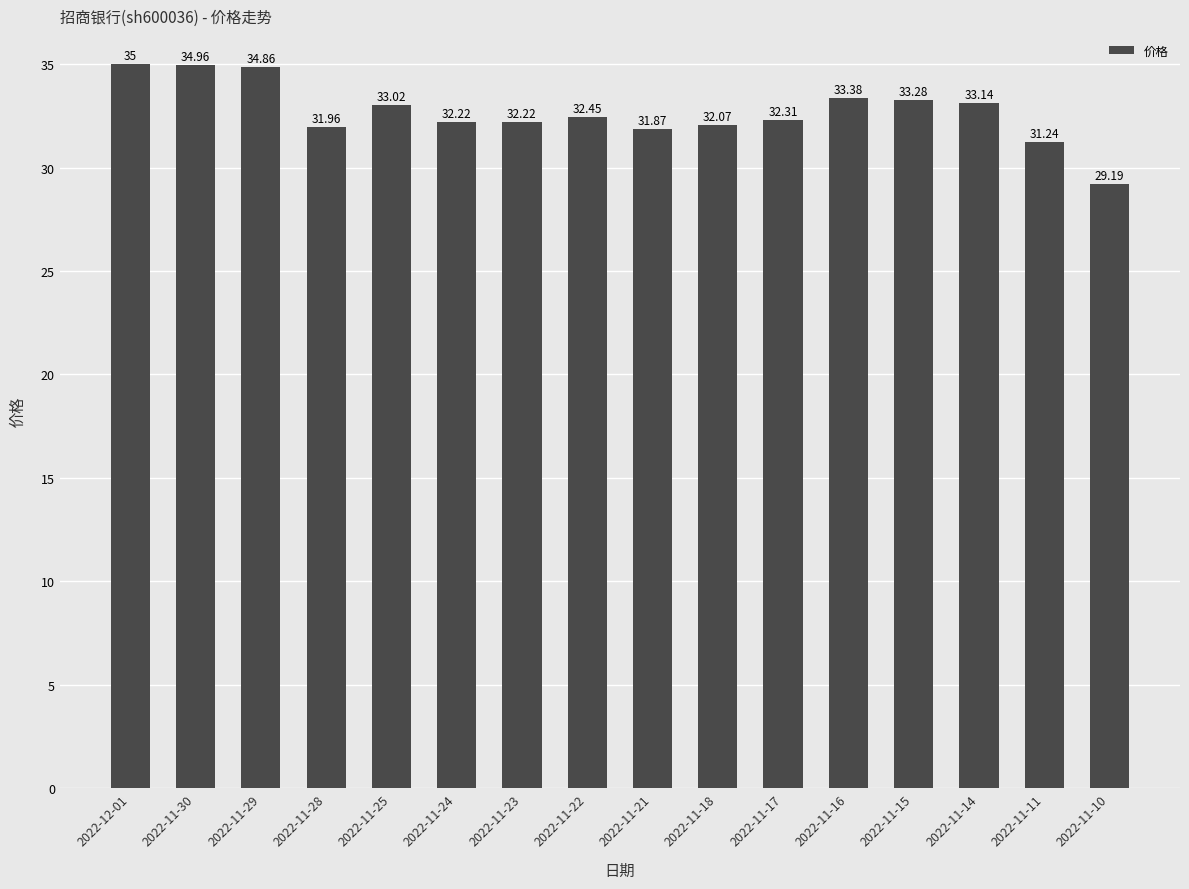

Which label corresponds to the largest value in the chart?

2022-12-01